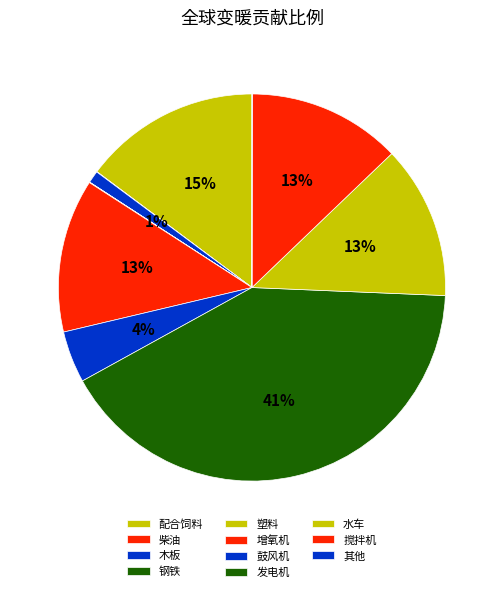

To the nearest percent, what is the combined percentage of 配合饲料 and 钢铁?

15%